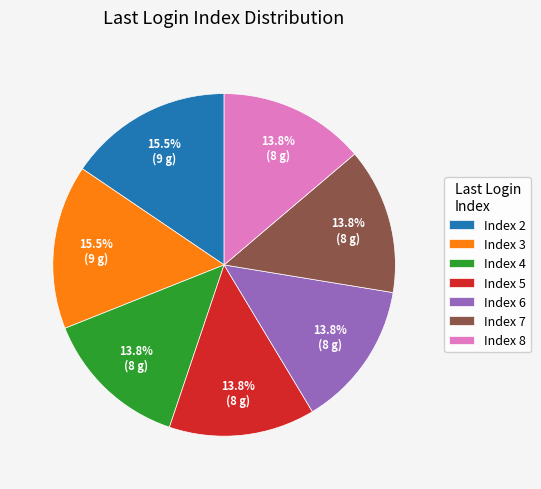

What is the total percentage of Index 6 and Index 3?

29.3%